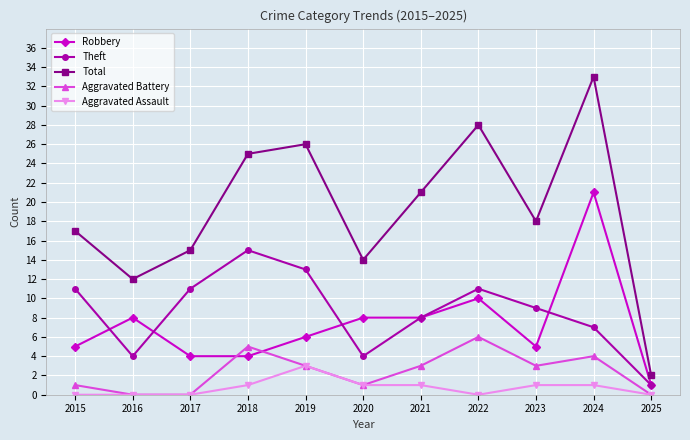

How many interior local peaks does the Total series have?

3